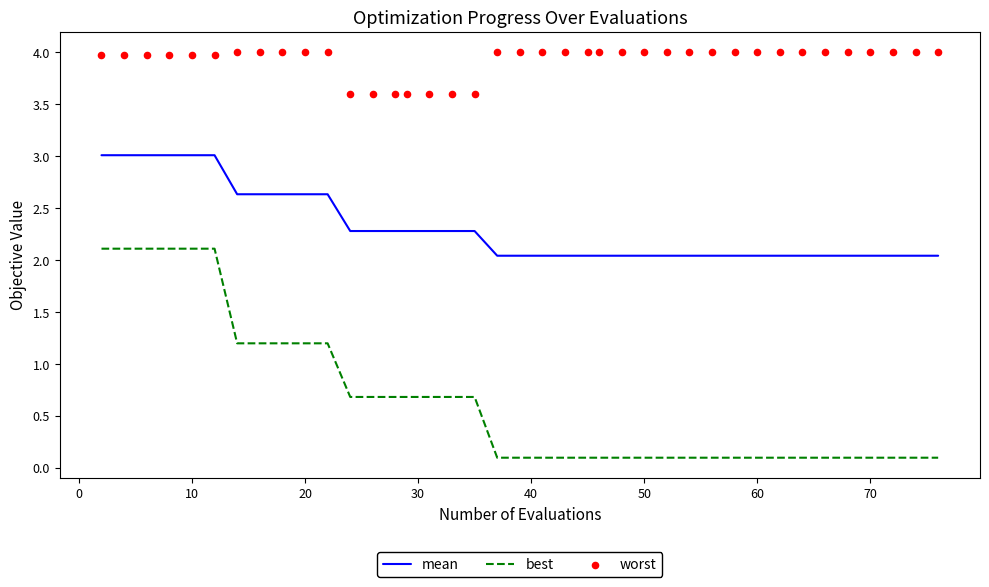

Which series has the widest spread of Y values?

best